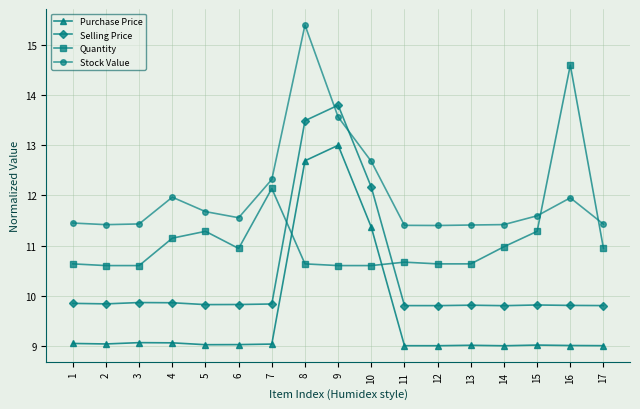

List the series in order of their overall mean, lowest first.

Purchase Price, Selling Price, Quantity, Stock Value